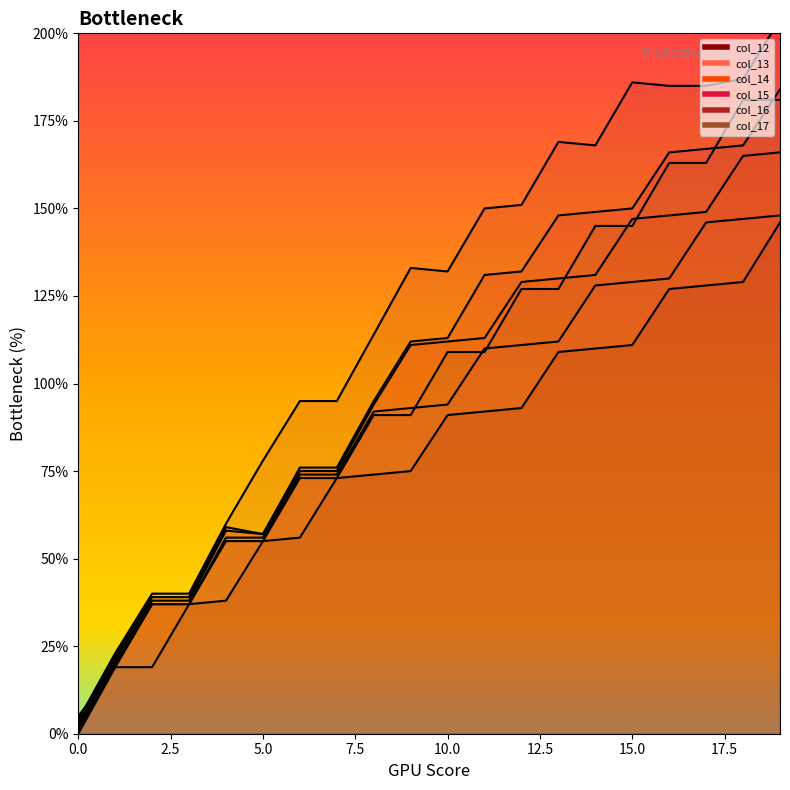

Which series has the largest range (max minus min)?

col_16